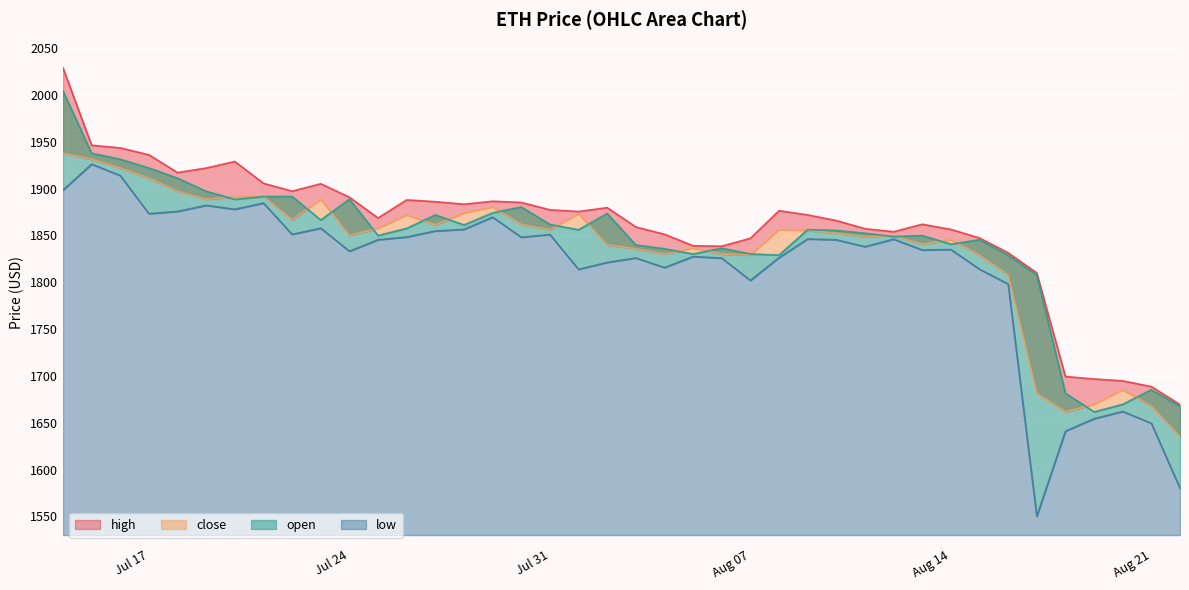

Is it true that high equals 1905.2 at 2023-07-23?

True